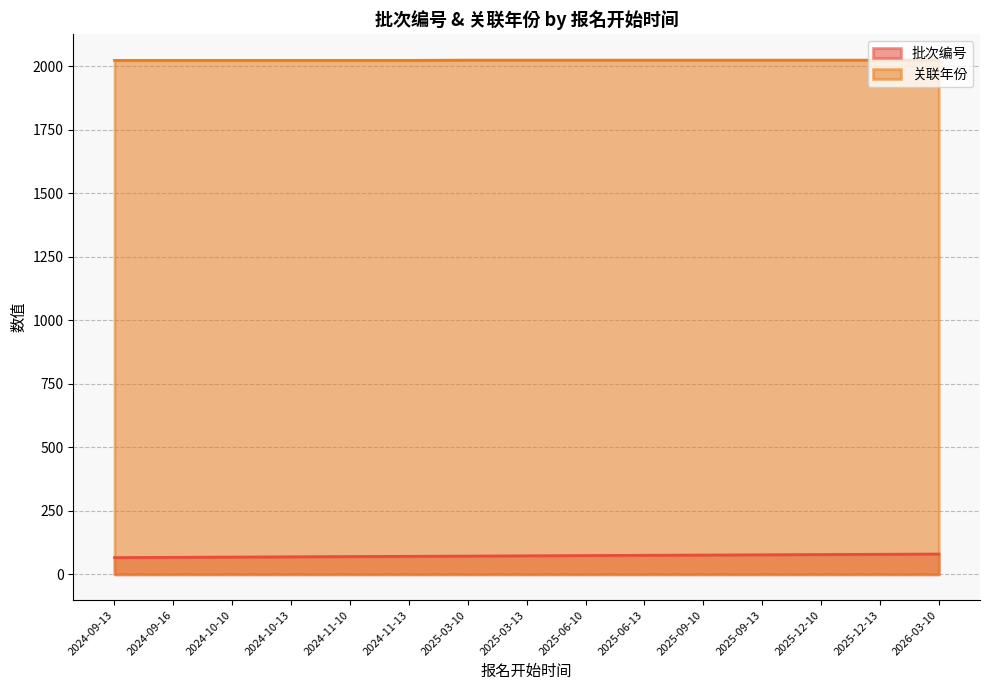

What is the label of the 14th point from the right?

2024-09-16